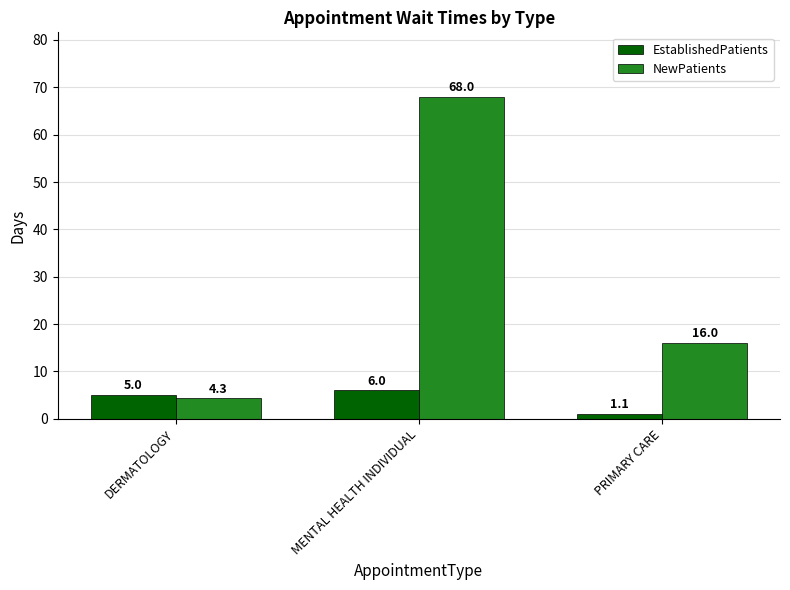

Which series changed the most between DERMATOLOGY and PRIMARY CARE?

NewPatients